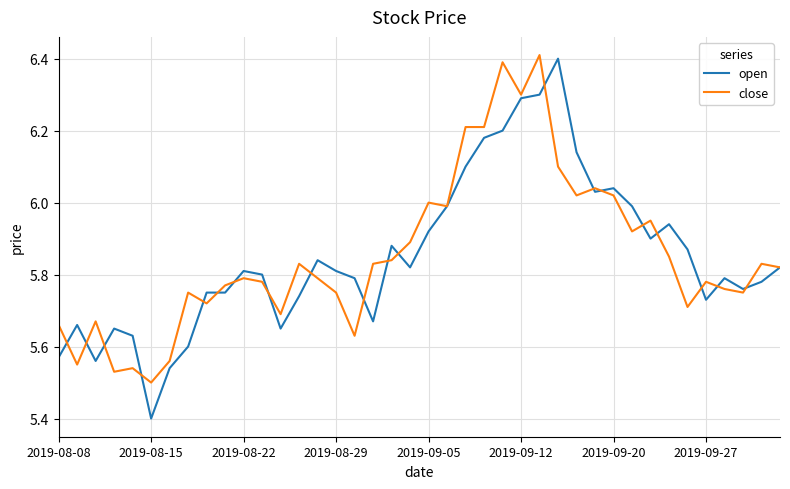

True or false: open has more than 0 points higher than both neighbors.

True